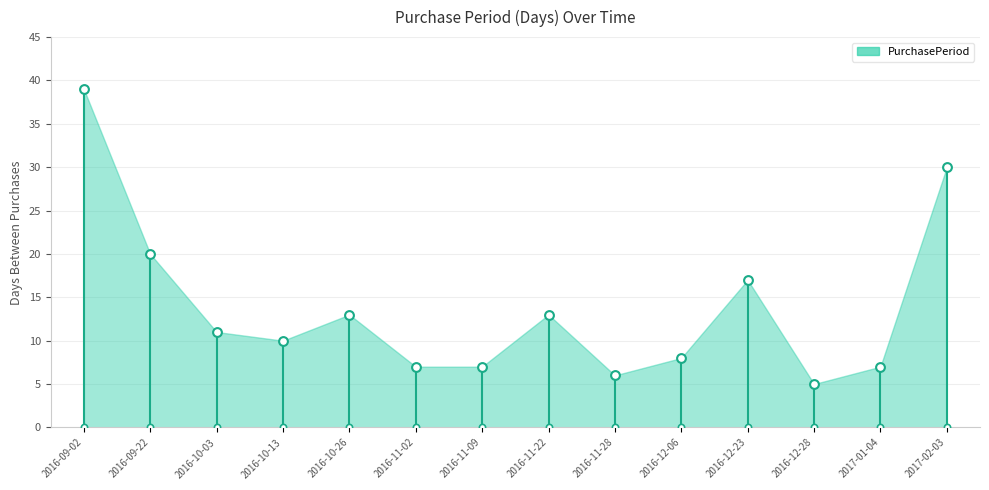

What is the ratio of the value at 2016-10-13 to the value at 2016-10-26?

0.8